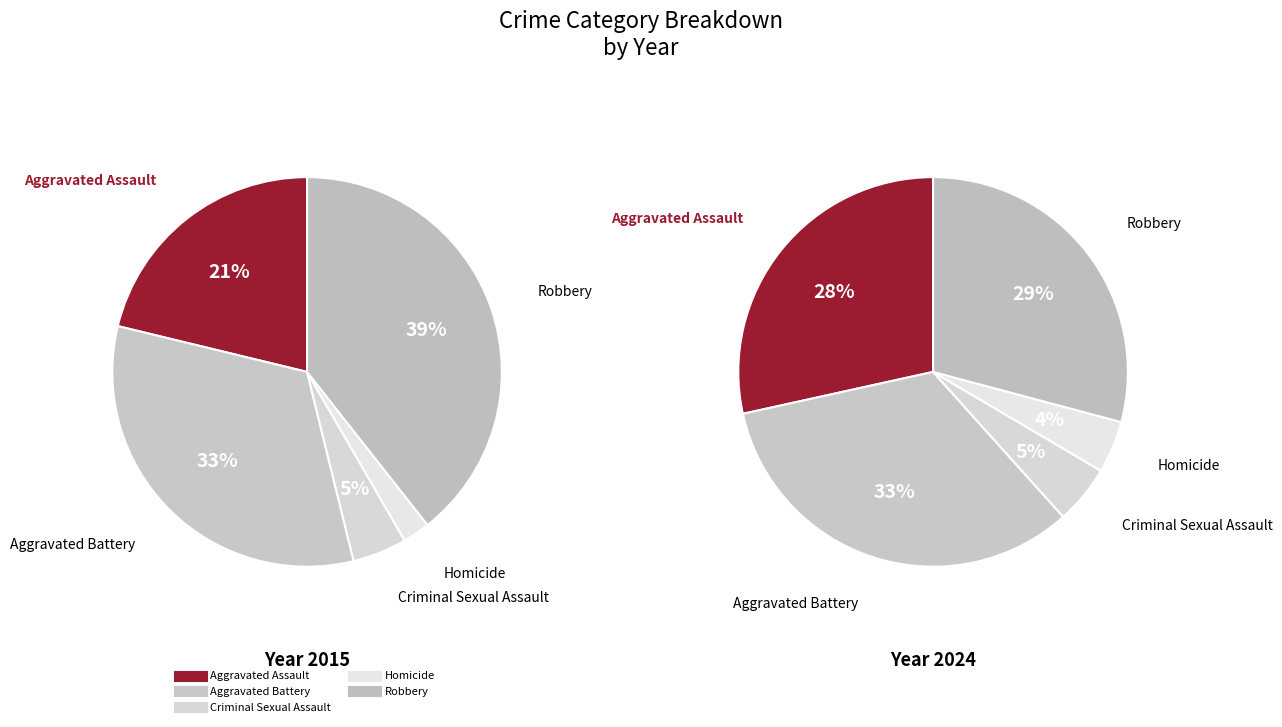

How many slices are in this pie chart?

5